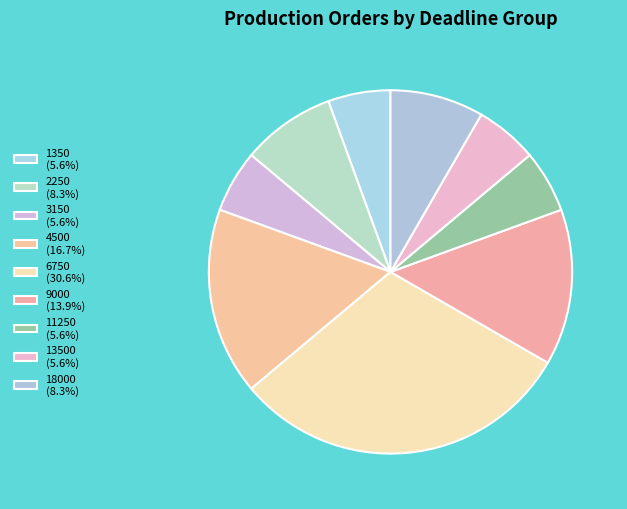

How many slices are in this pie chart?

9